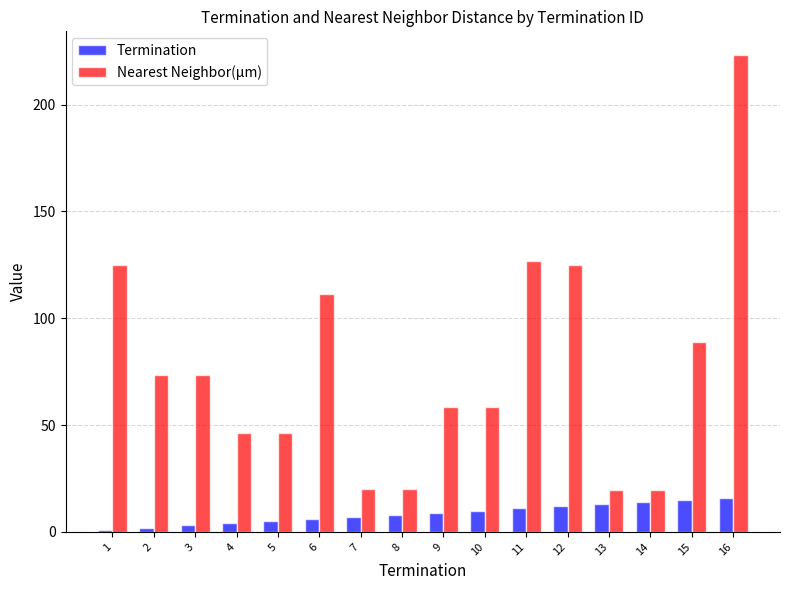

What is the value of the Nearest Neighbor(µm) bar at the 6th from the left?

111.4